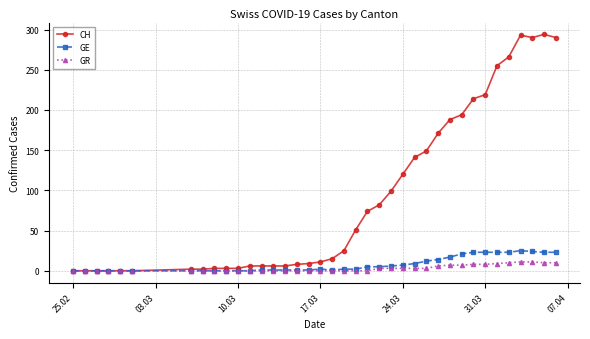

Which series has the largest total across all categories?

CH